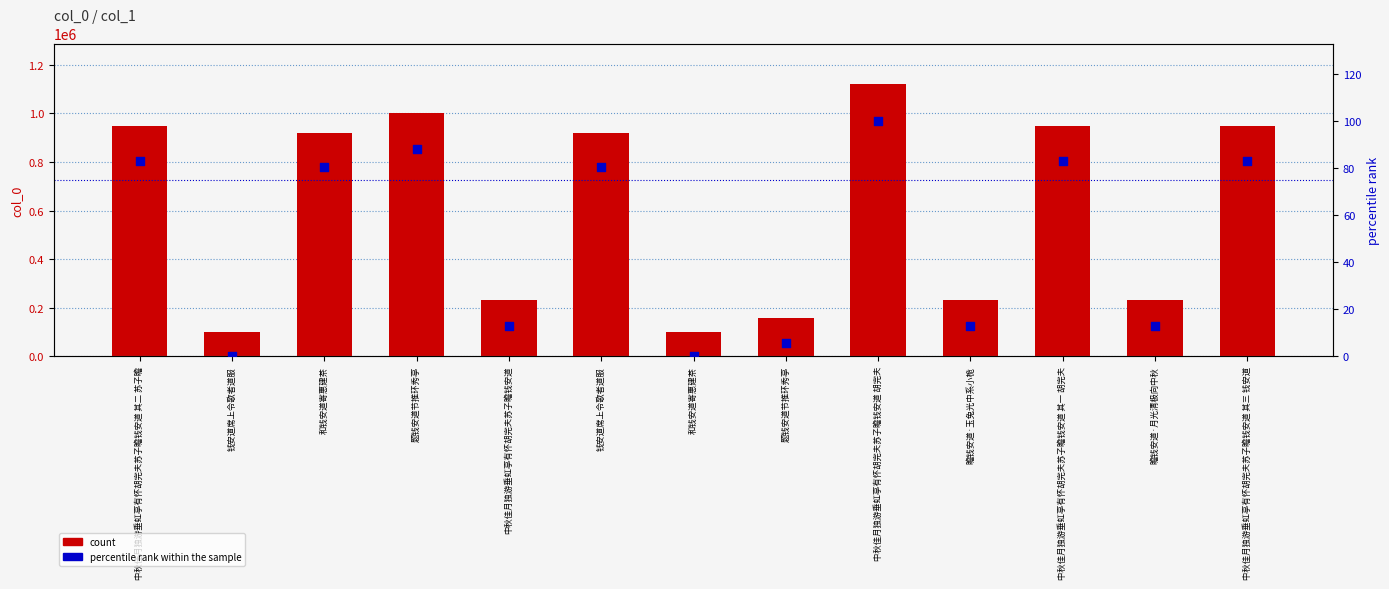

At how many categories does at least one series exceed 359256?

7